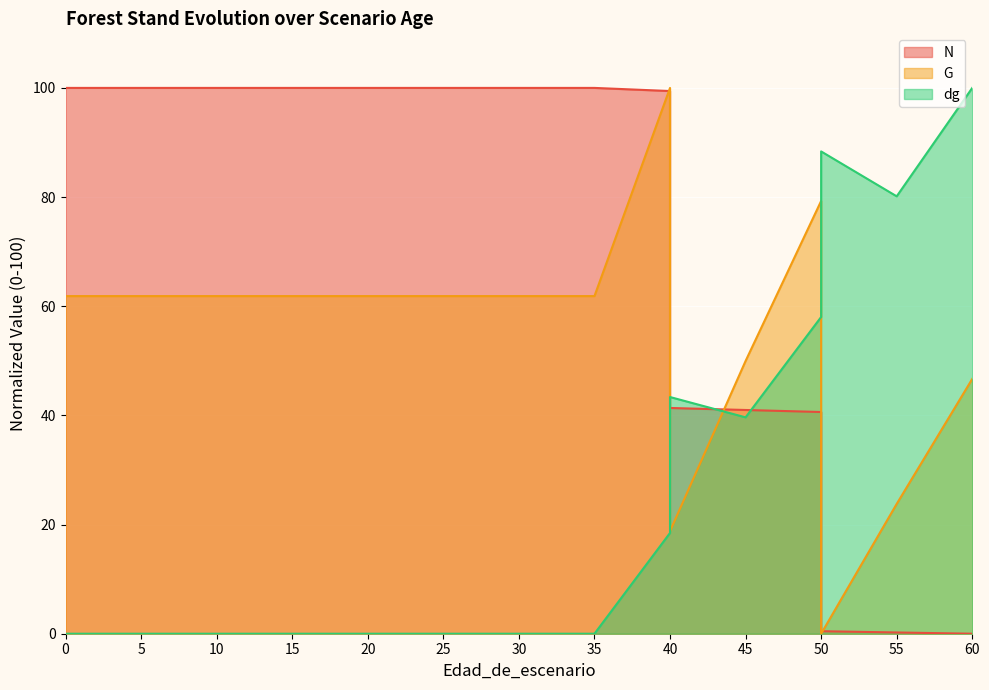

Which series has the largest total across all categories?

N